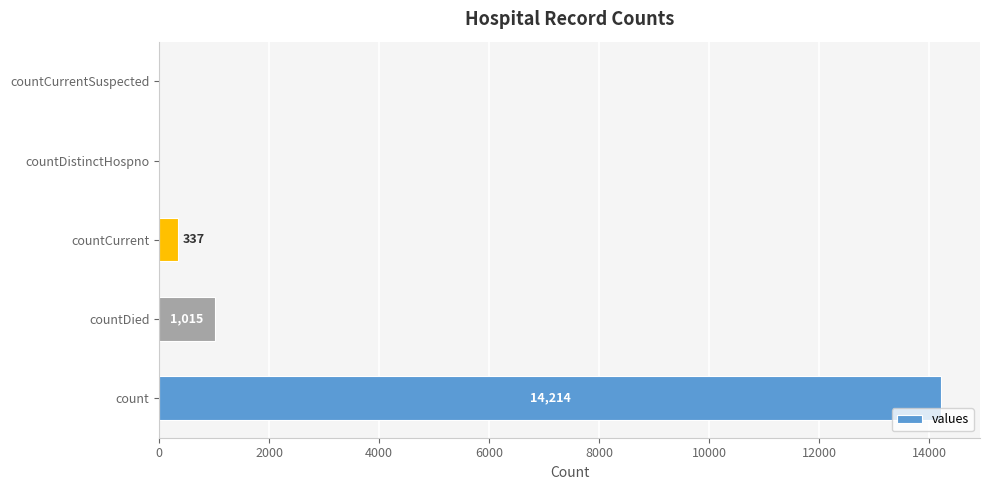

Reading bottom to top, extract all data points from this chart.

count=14214	countDied=1015	countCurrent=337	countDistinctHospno=0	countCurrentSuspected=0